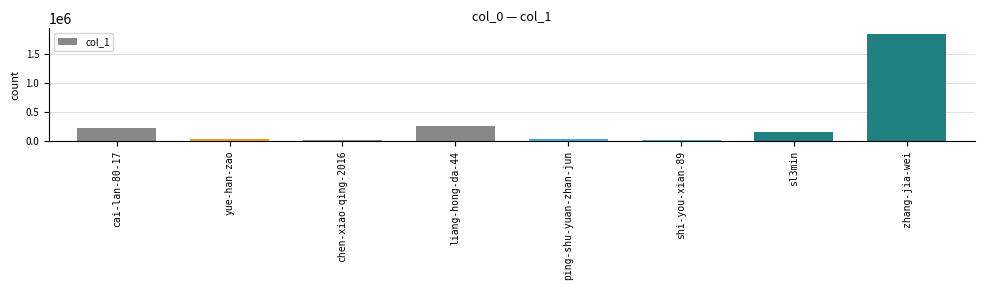

Approximately how many times larger is the value at sl3min compared to chen-xiao-qing-2016?

6.2